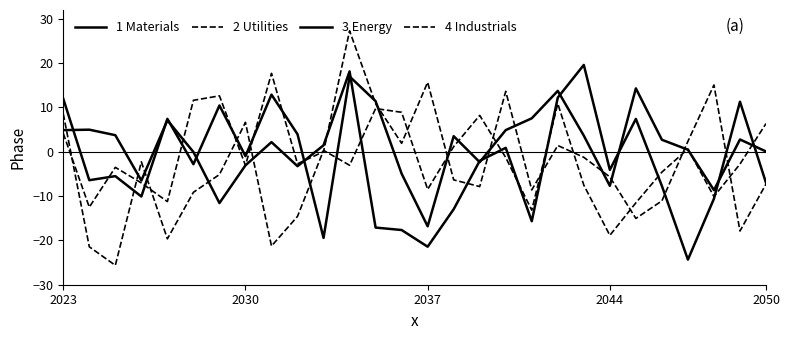

Is this an area chart (filled region under the line)?

No